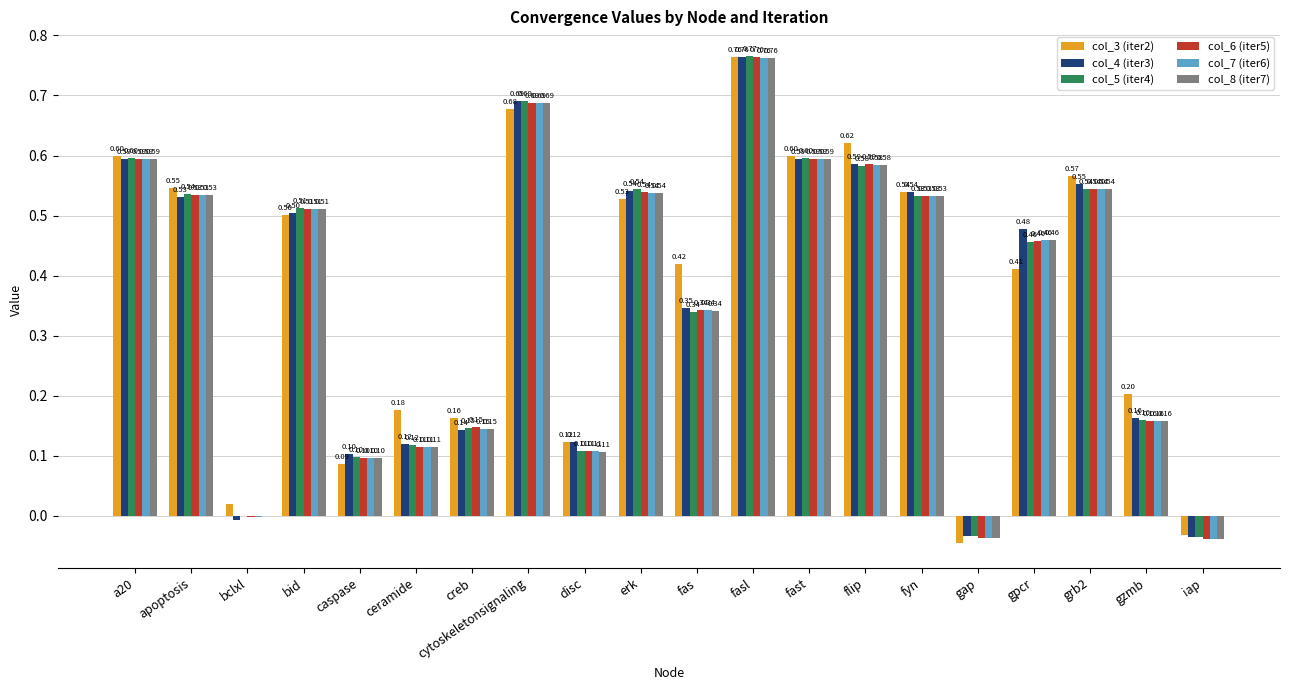

Which category has the highest value in the col_3 (iter2) series?

fasl